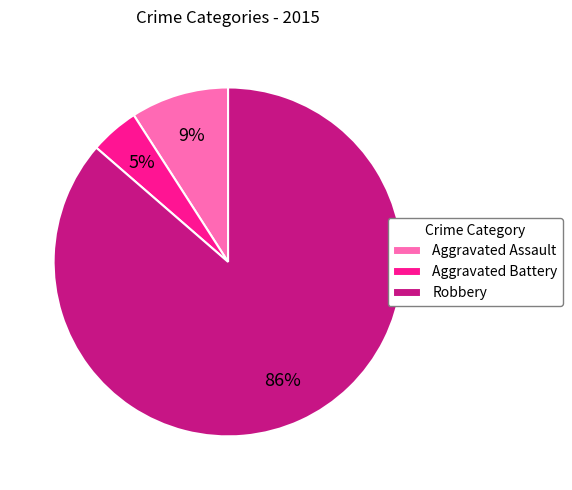

True or false: Aggravated Assault accounts for 1% of the total.

False